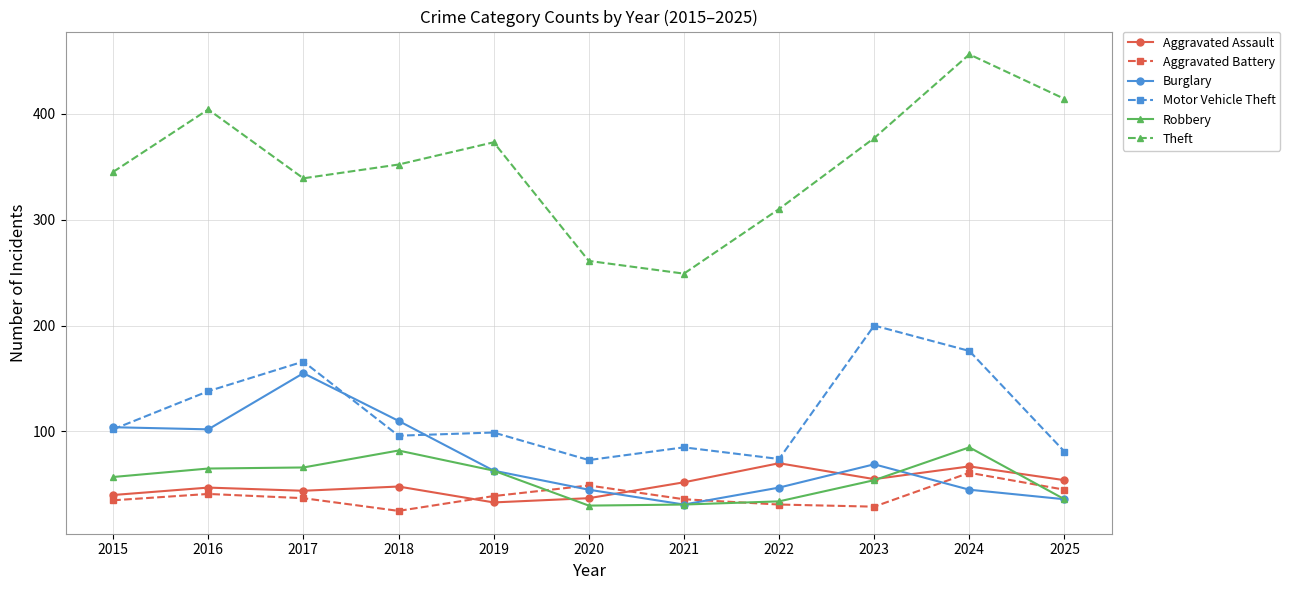

What is the value of the Robbery point at the 6th from the left?

30